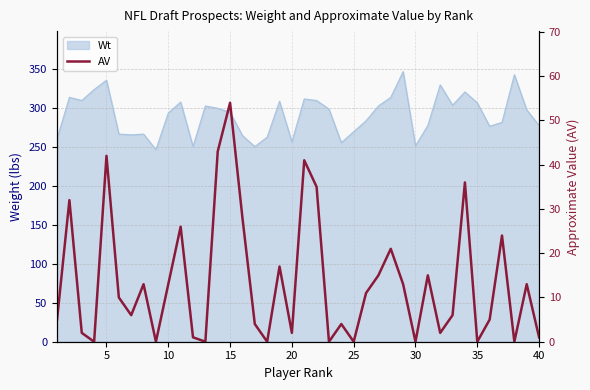

How many lines are shown in the chart?

1